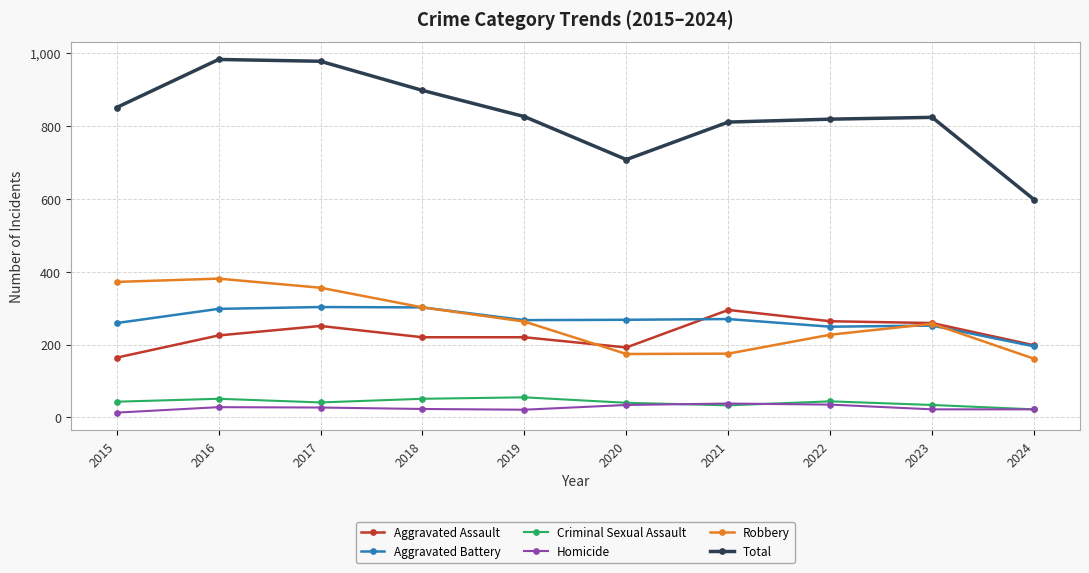

True or false: Total and Aggravated Battery cross at least once.

False